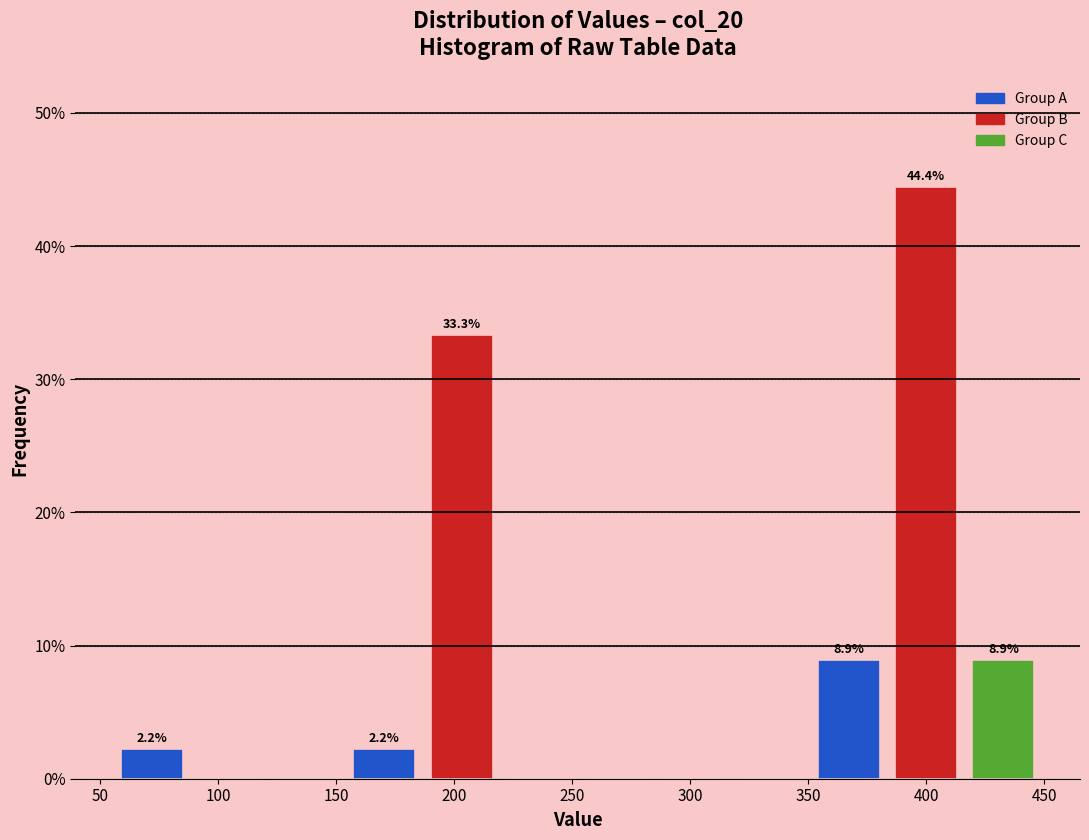

Over which range of the x-axis is the bar tallest?

385 to 415